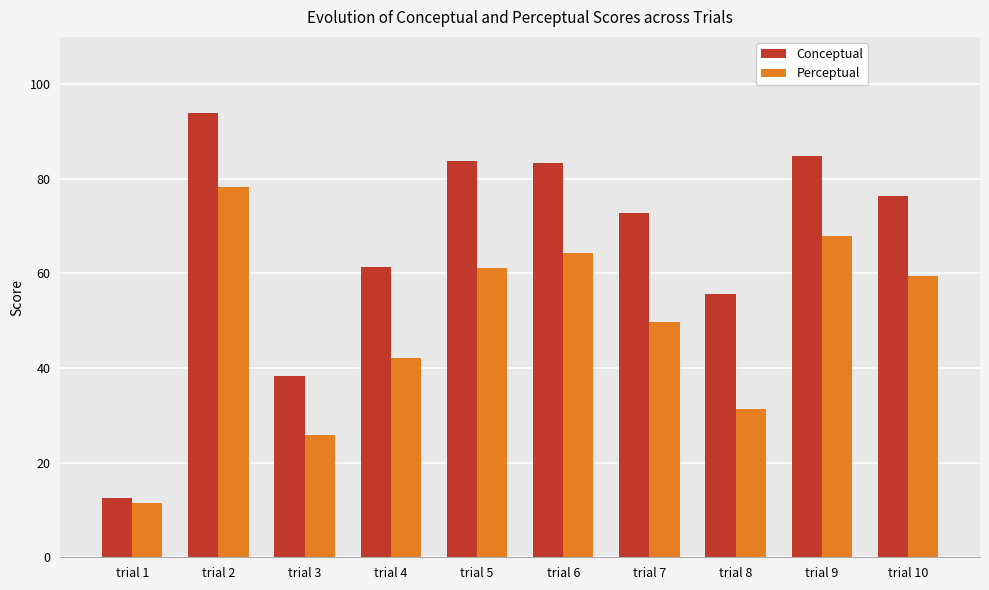

What is the total value across all series at trial 7?

122.5